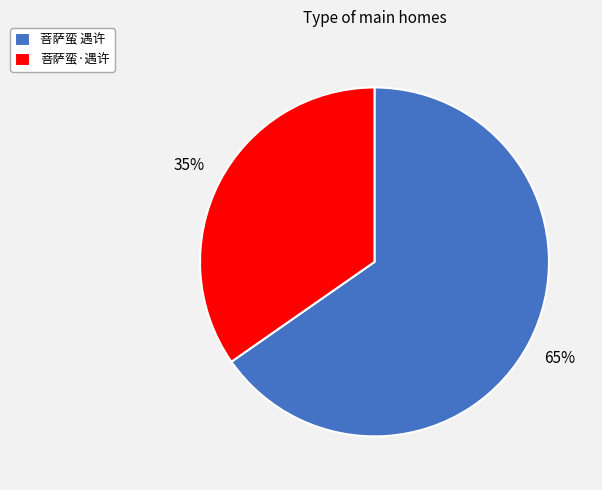

How many slices are in this pie chart?

2